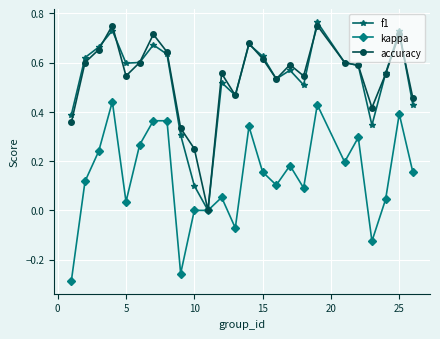

What is the minimum value shown in the chart?

-0.3